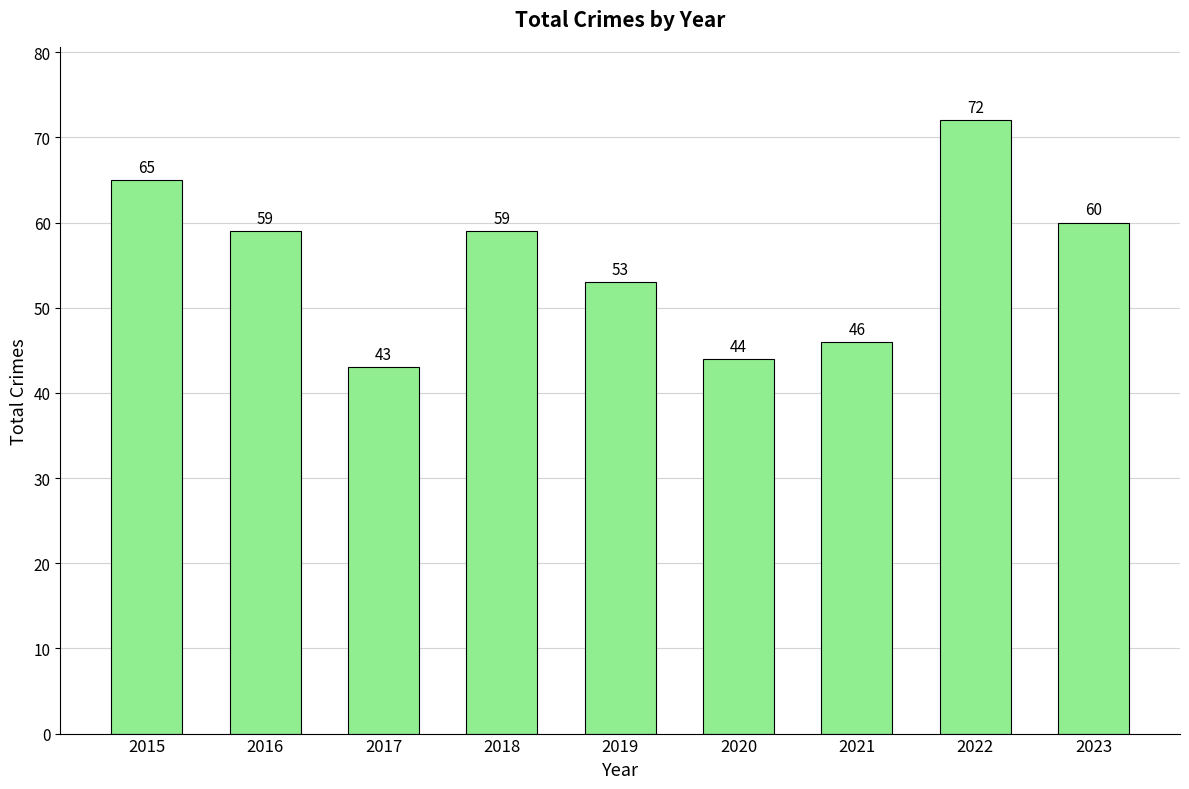

Is it true that the value at 2016 is 59?

True